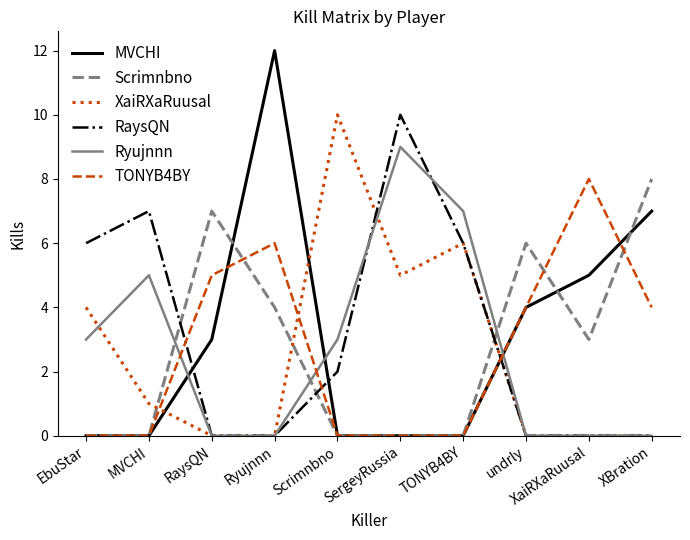

Reading right to left, extract all data points from this chart.

MVCHI: 7	5	4	0	0	0	12	3	0	0
Scrimnbno: 8	3	6	0	0	0	4	7	0	0
XaiRXaRuusal: 0	0	0	6	5	10	0	0	1	4
RaysQN: 0	0	0	6	10	2	0	0	7	6
Ryujnnn: 0	0	0	7	9	3	0	0	5	3
TONYB4BY: 4	8	4	0	0	0	6	5	0	0